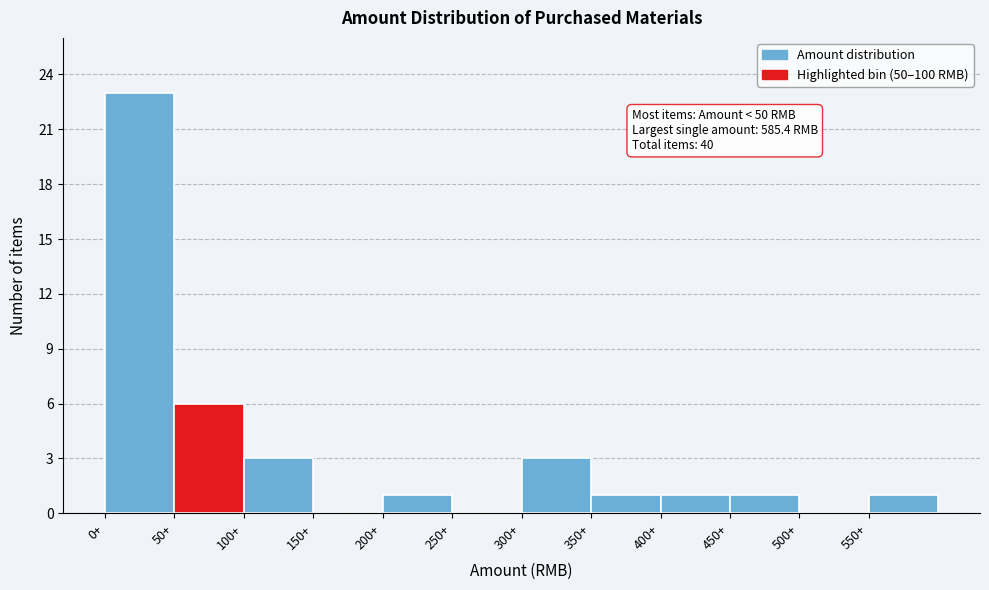

Over which range of the x-axis is the bar tallest?

0 to 50